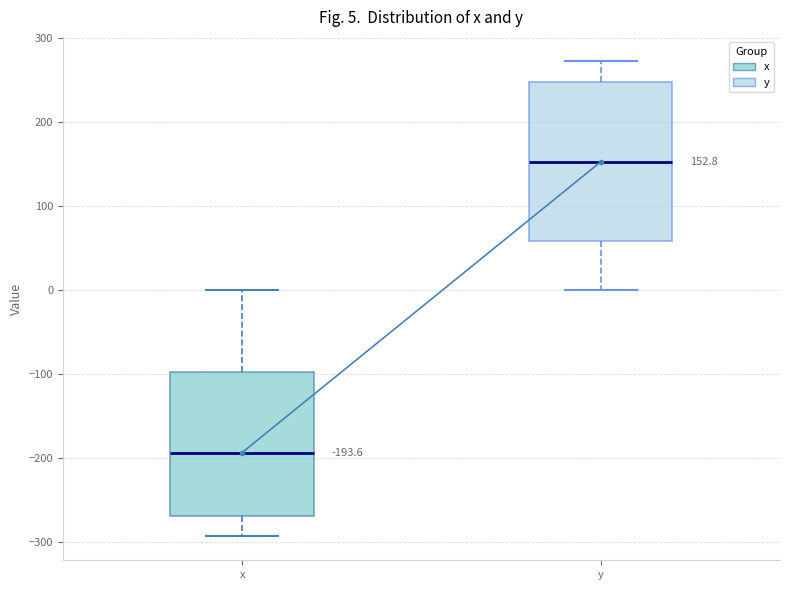

Which box's median line is the highest?

y